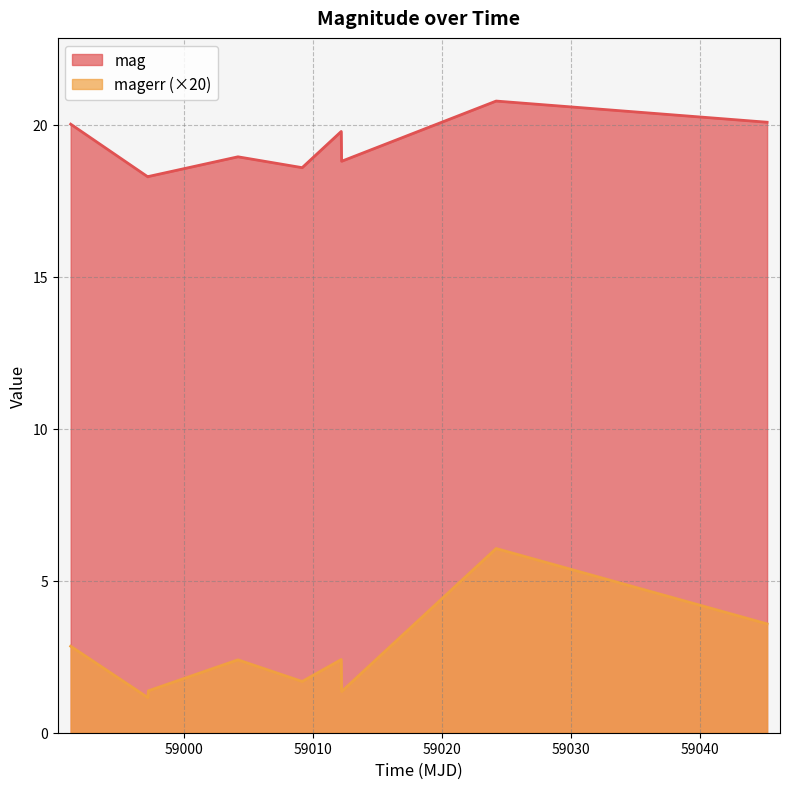

What is the value of the mag point at the 6th from the left?

19.8